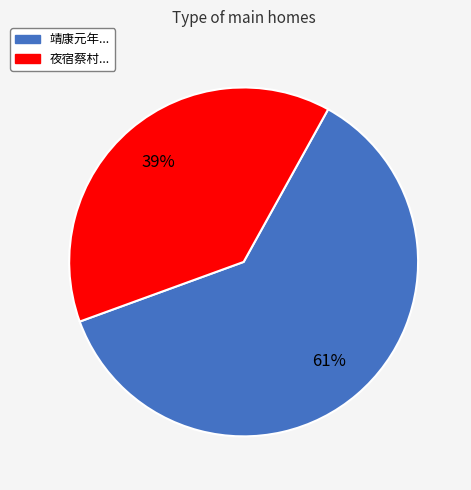

To the nearest percent, what is the average slice percentage?

50%